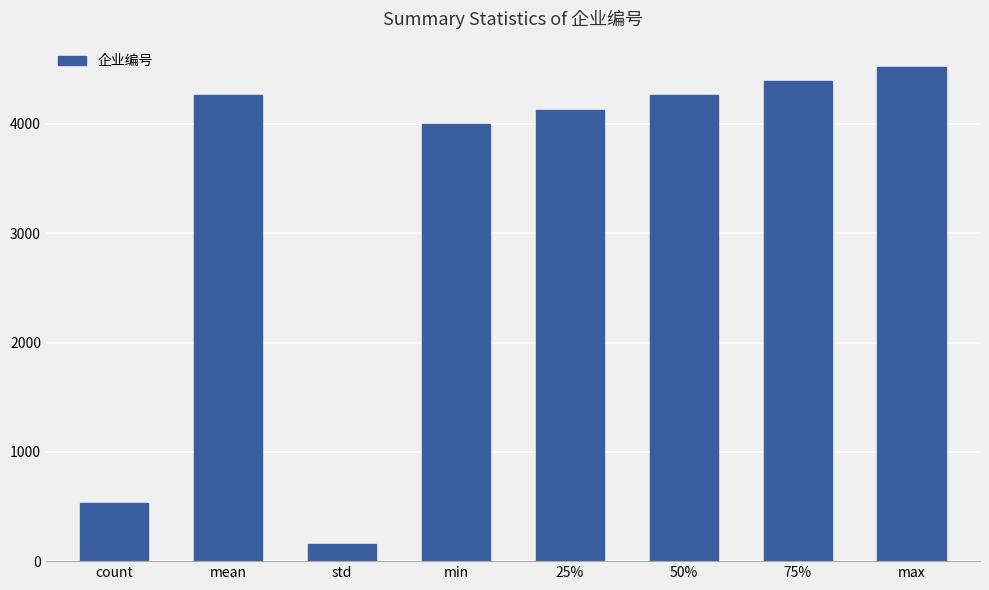

Are the bars grouped side by side (vs. stacked)?

No